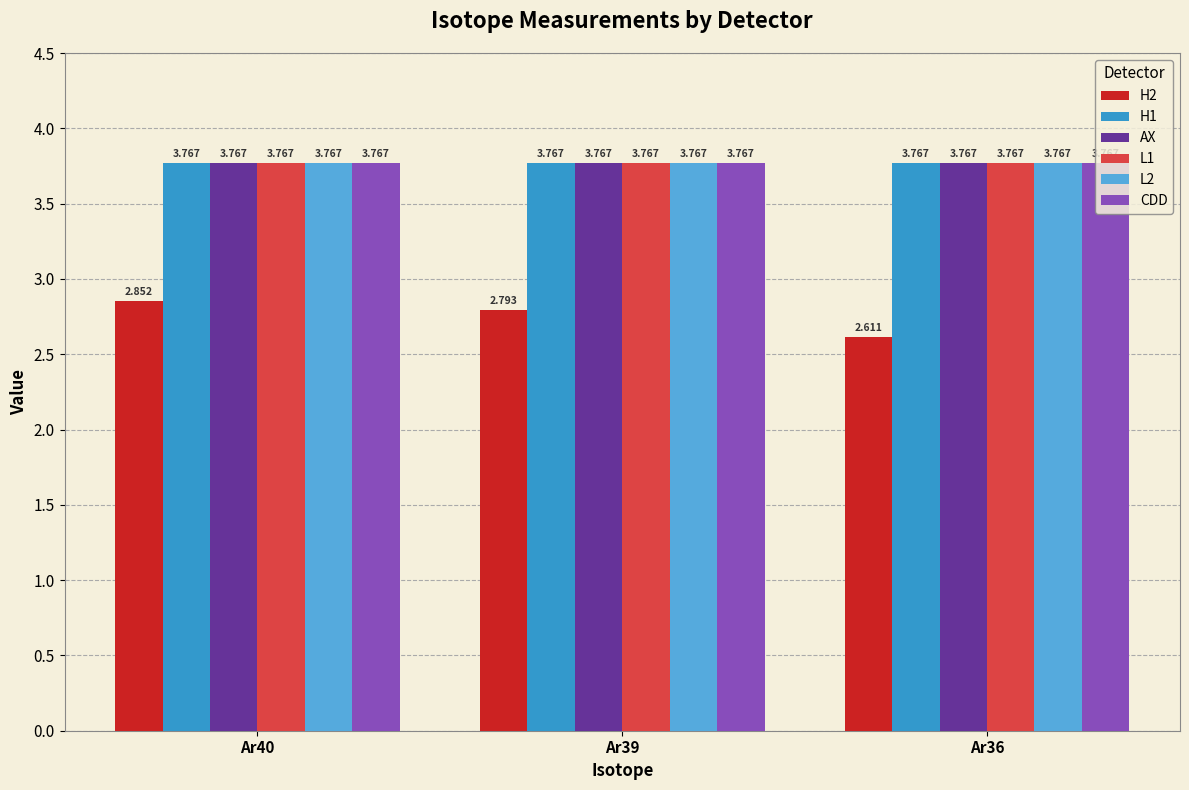

What are all the series names shown in the legend?

H2, H1, AX, L1, L2, CDD